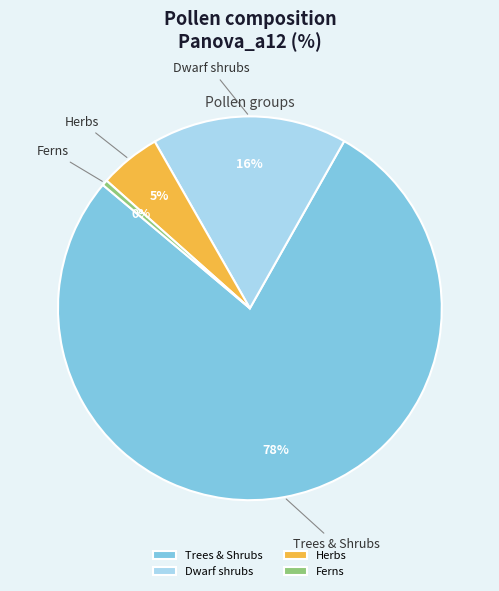

What percentage is the Herbs slice, to the nearest percent?

5%